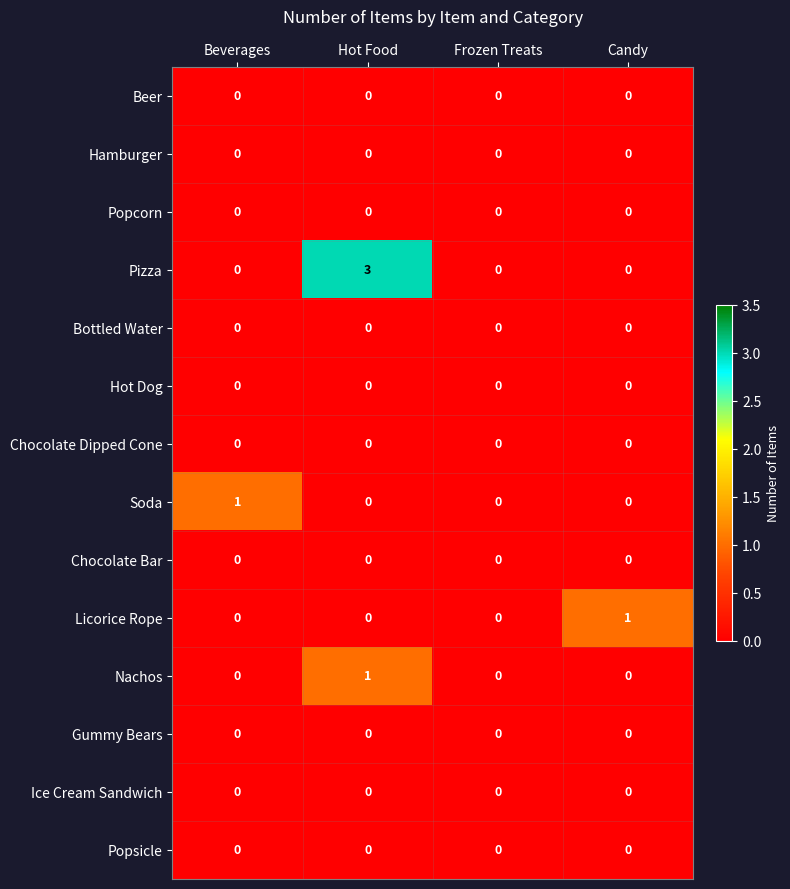

At which category is the sum across all series the highest?

Hot Food